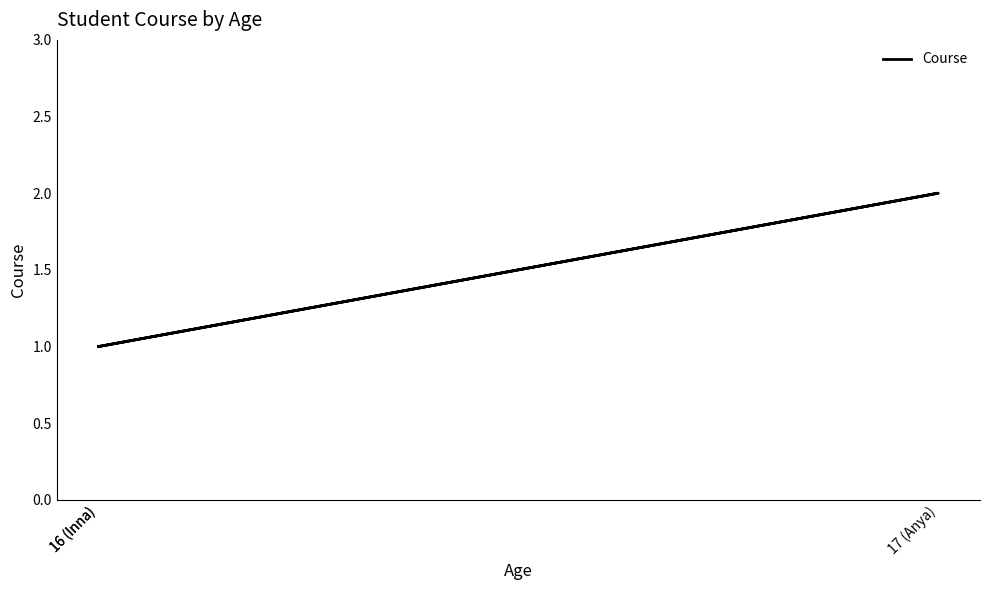

True or false: the data shows 0 at 16 (Inna).

False